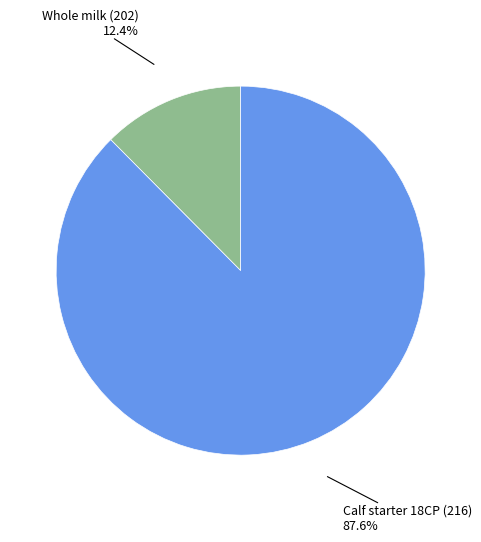

Is there any slice that represents more than half of the pie?

Yes